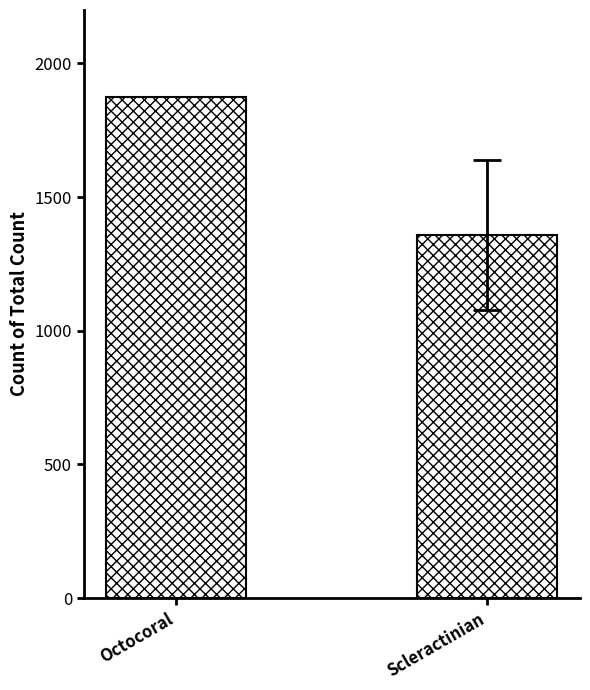

What is the label of the 1st bar from the left?

Octocoral